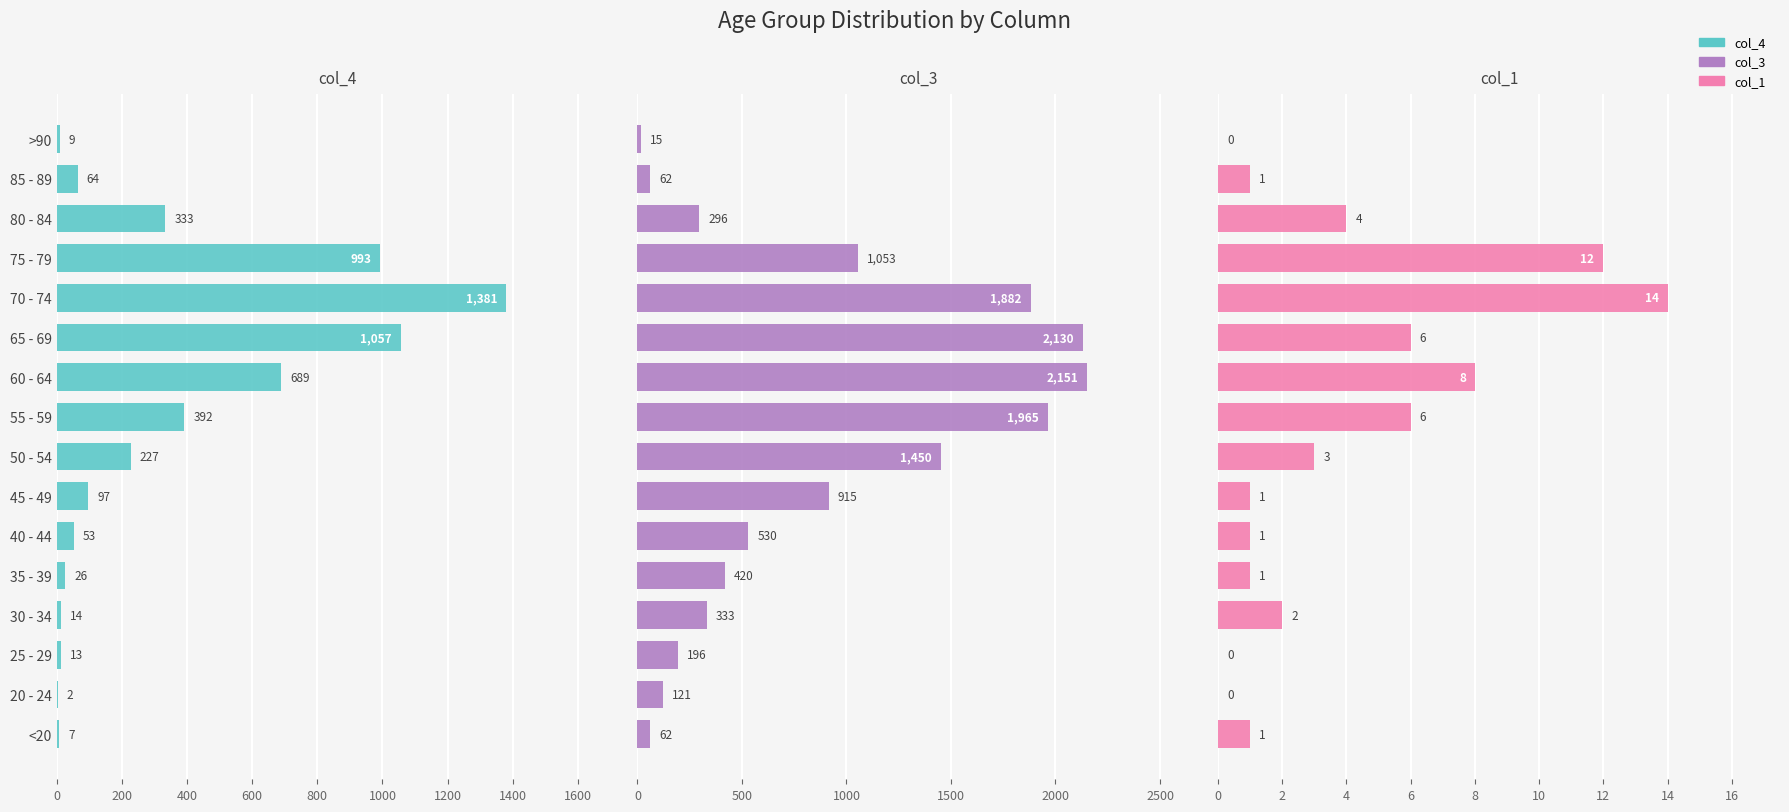

What position from the left is 75 - 79?

13